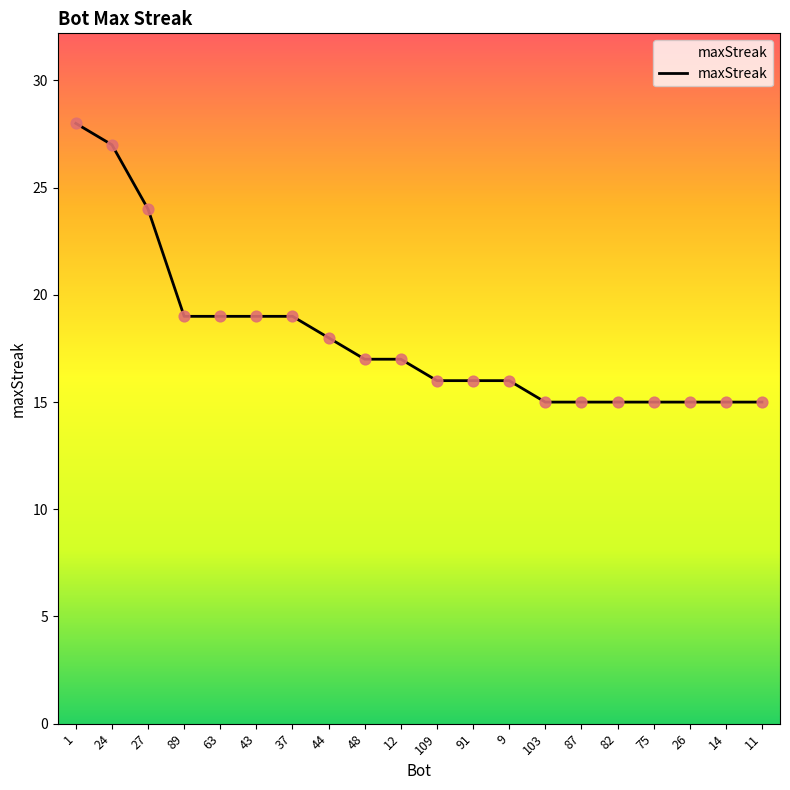

What is the change in value from 27 to 9?

-8